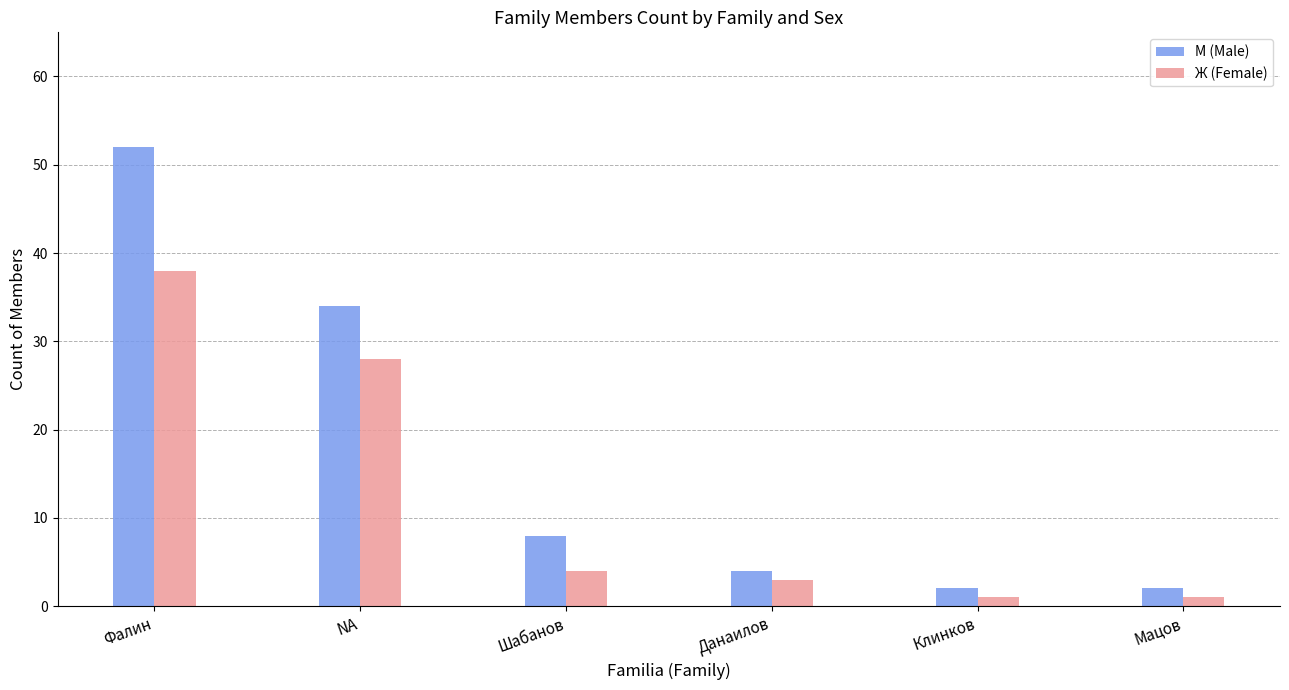

Which series has the largest range (max minus min)?

М (Male)